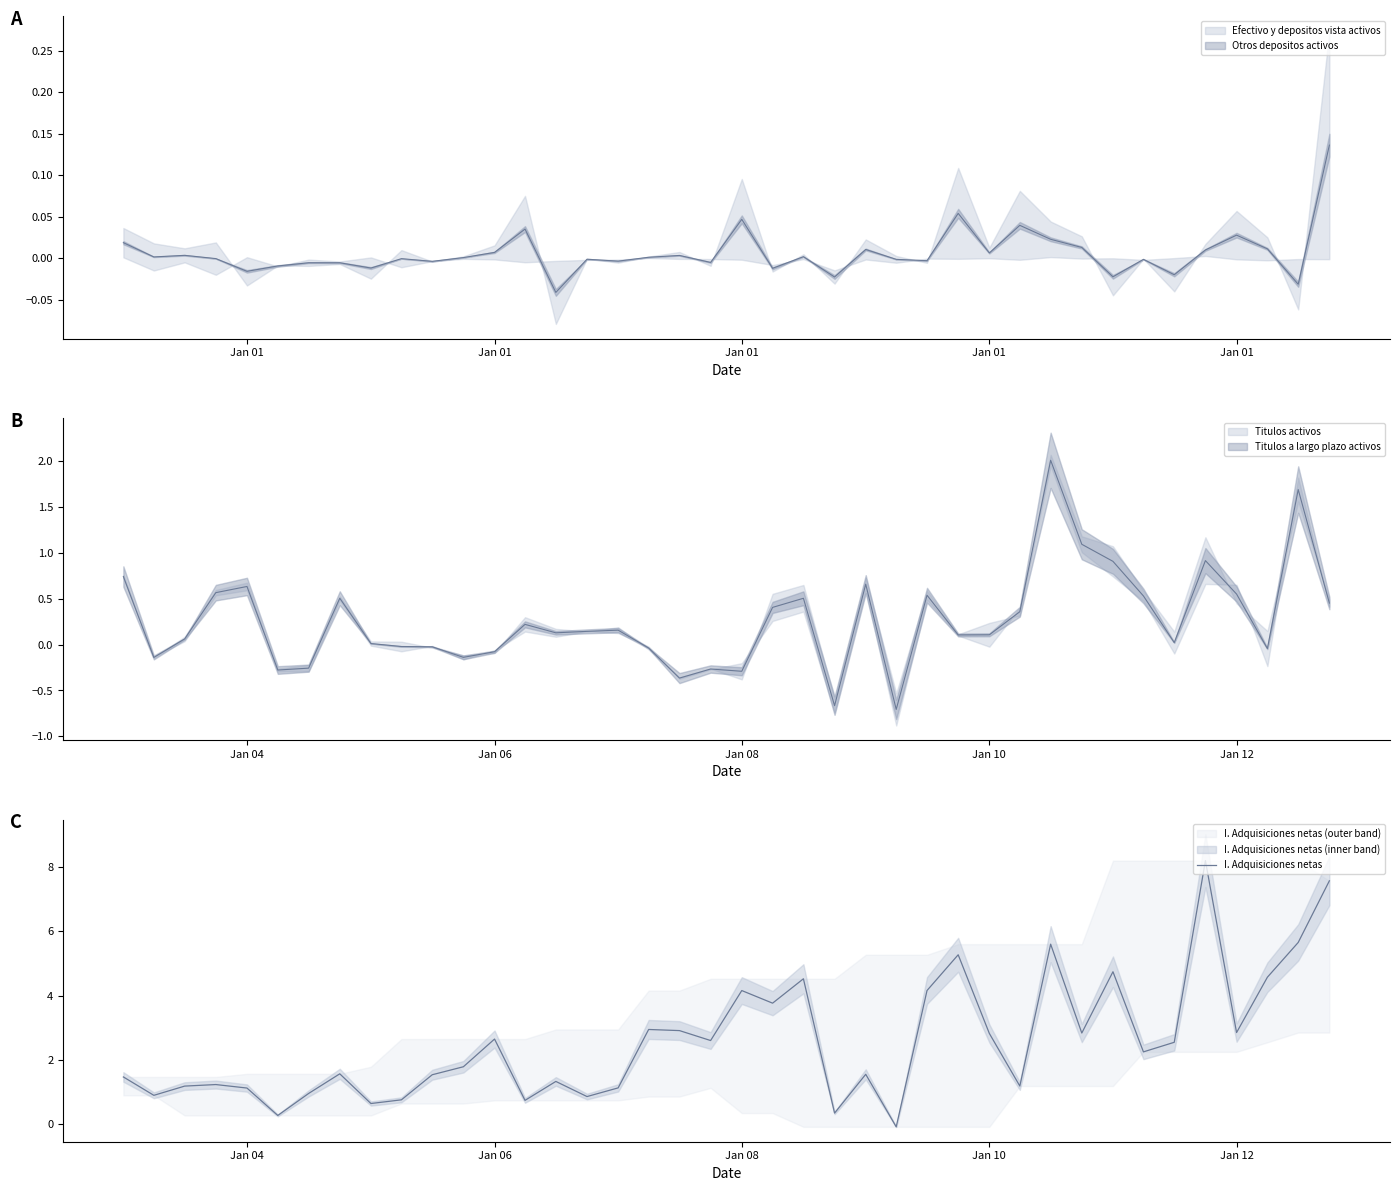

How many interior local peaks (higher than both neighbors) does the data have?

12